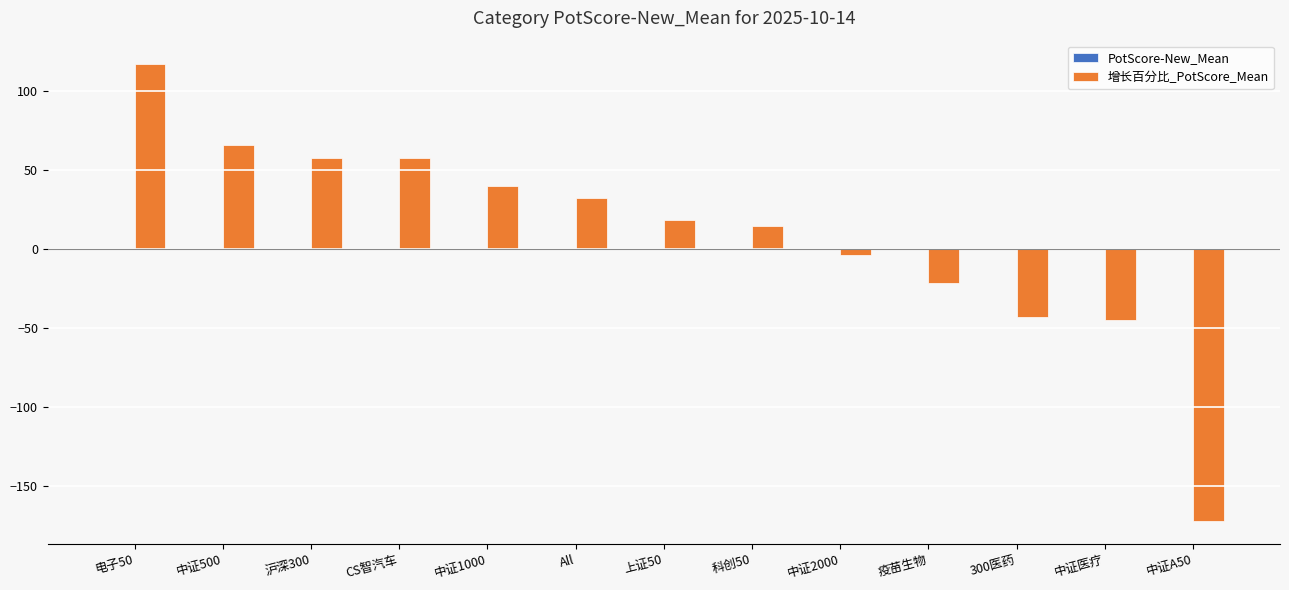

How many groups of bars are there?

13